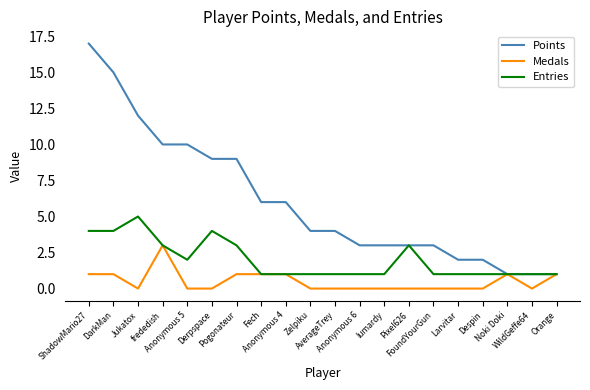

Is it true that Entries equals 1 at Despin?

True